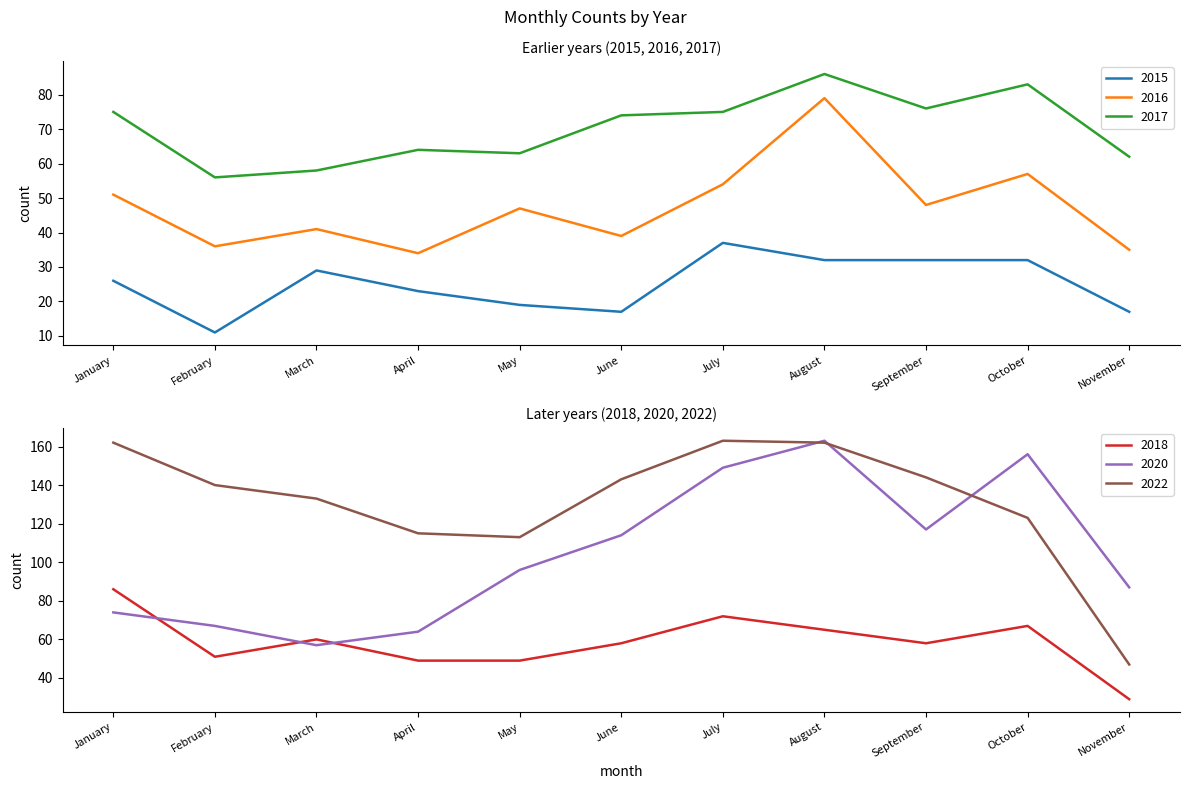

What is the value of the 2016 point at the 11th from the left?

35